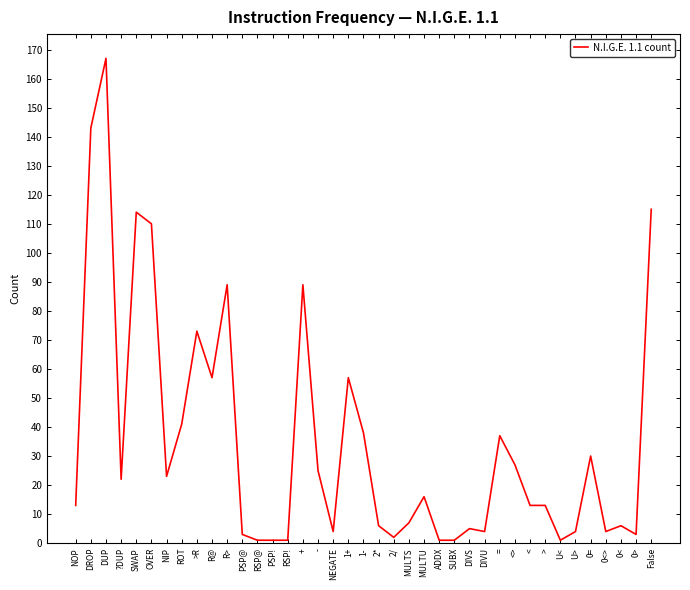

How many categories are shown in the chart?

39